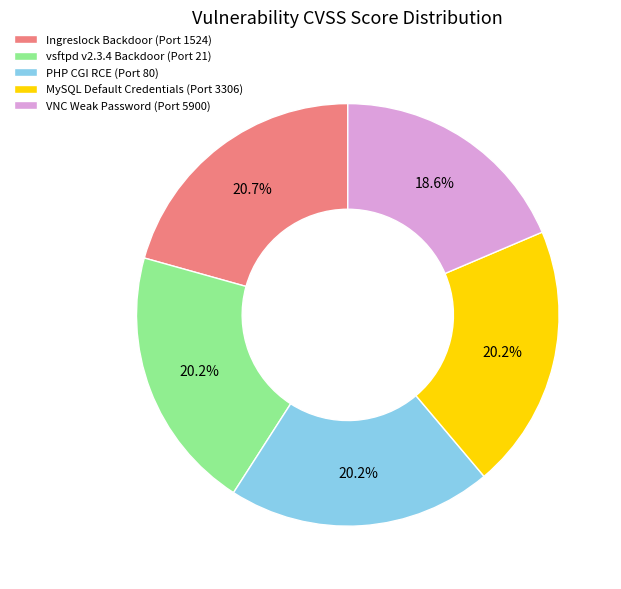

Do vsftpd v2.3.4 Backdoor (Port 21) and MySQL Default Credentials (Port 3306) together represent more than half of the pie?

No